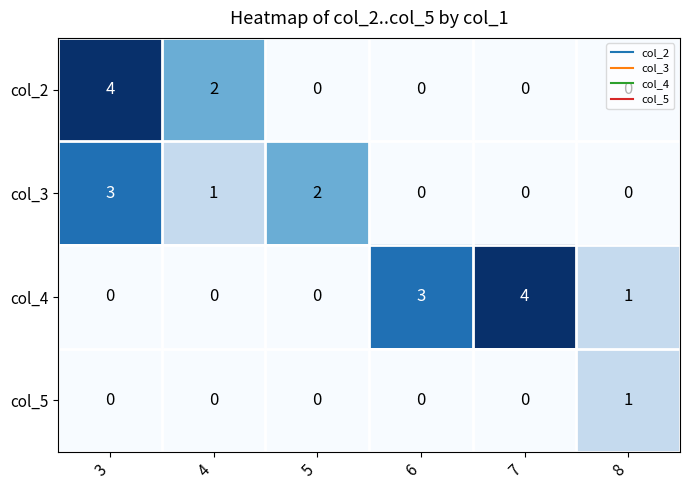

What is the maximum value for col_3?

3